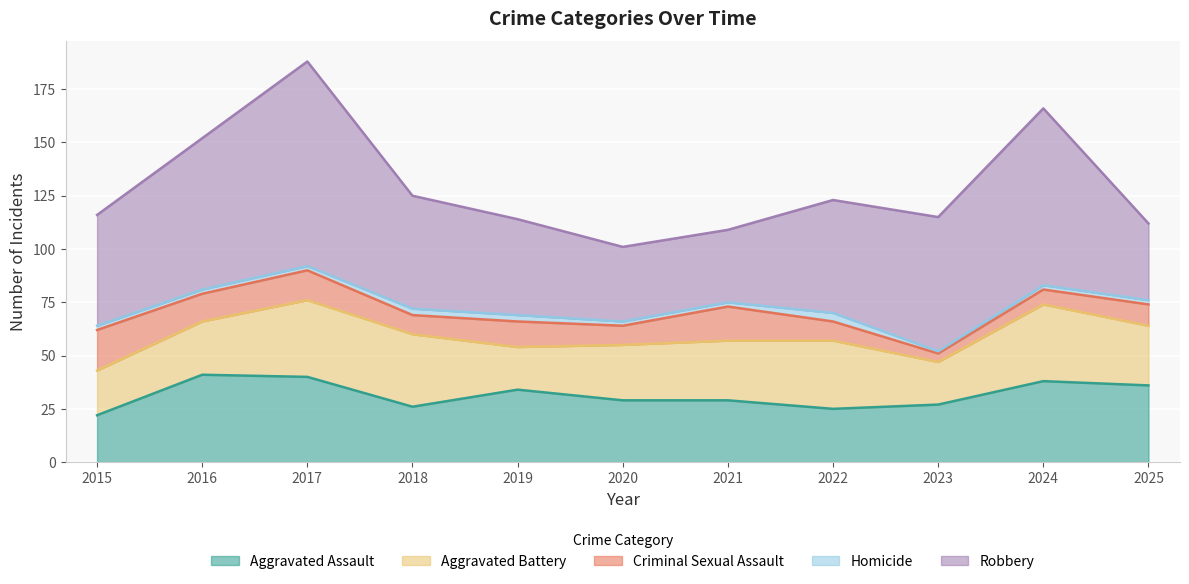

True or false: Aggravated Assault and Aggravated Battery cross at least once.

True